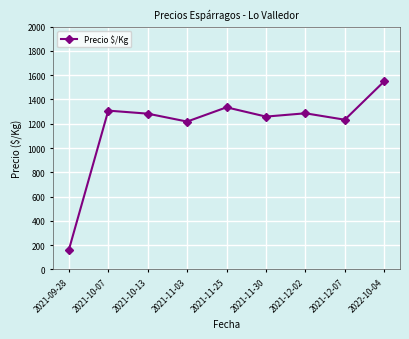

Is it true that the value at 2021-11-25 is 1800.5?

False